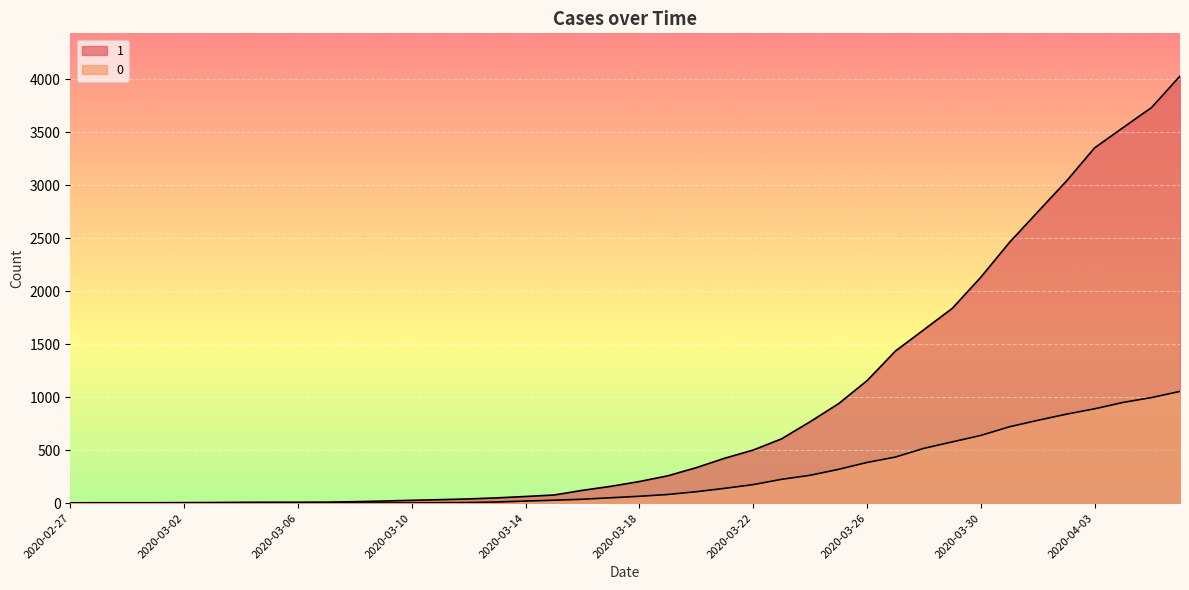

True or false: 0 and 1 cross at least once.

False